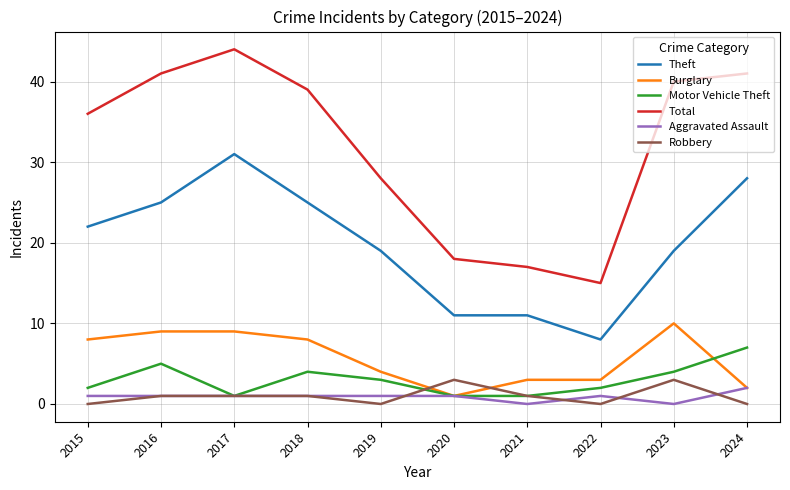

What are all the series names shown in the legend?

Theft, Burglary, Motor Vehicle Theft, Total, Aggravated Assault, Robbery